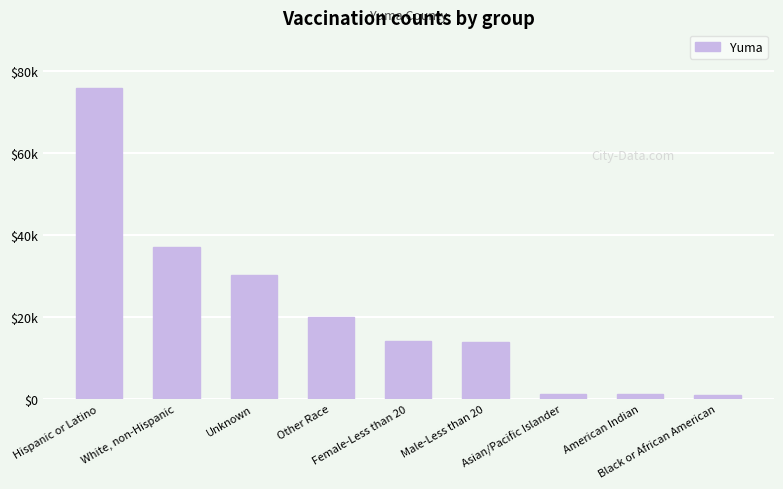

Reading right to left, what are all the values shown in this chart?

Black or African American=874	American Indian=1214	Asian/Pacific Islander=1277	Male-Less than 20=13837	Female-Less than 20=14209	Other Race=20038	Unknown=30300	White, non-Hispanic=36971	Hispanic or Latino=75896